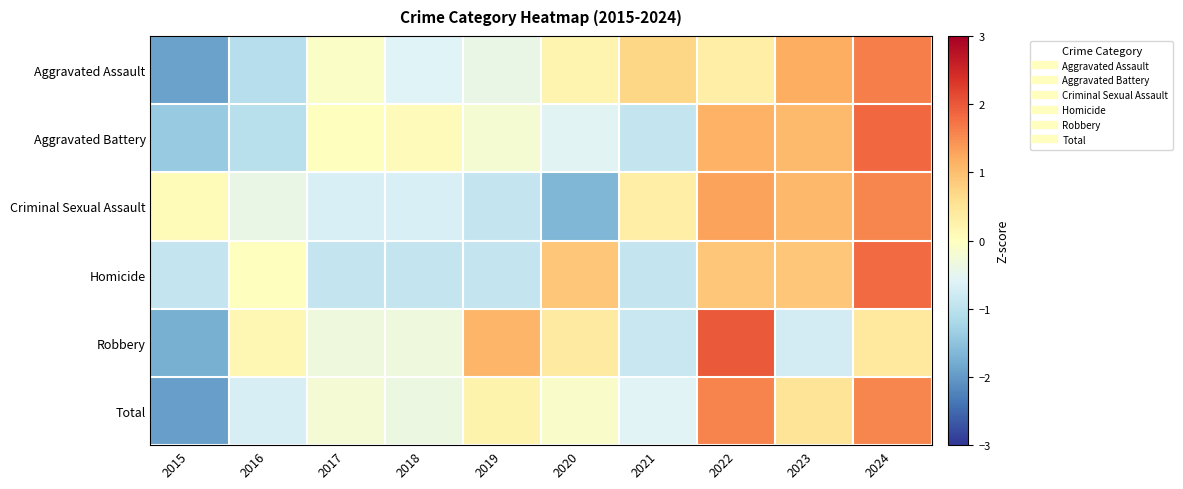

Reading left to right, transcribe all the data shown in this chart.

Aggravated Assault: 2015=-1.9	2016=-1.1	2017=-0.1	2018=-0.6	2019=-0.4	2020=0.2	2021=0.7	2022=0.3	2023=1.2	2024=1.6
Aggravated Battery: 2015=-1.4	2016=-1.0	2017=0.0	2018=0.1	2019=-0.2	2020=-0.6	2021=-0.9	2022=1.1	2023=1.0	2024=1.8
Criminal Sexual Assault: 2015=0.1	2016=-0.4	2017=-0.7	2018=-0.7	2019=-0.9	2020=-1.7	2021=0.3	2022=1.3	2023=1.1	2024=1.6
Homicide: 2015=-0.9	2016=0.0	2017=-0.9	2018=-0.9	2019=-0.9	2020=0.9	2021=-0.9	2022=0.9	2023=0.9	2024=1.8
Robbery: 2015=-1.8	2016=0.1	2017=-0.3	2018=-0.3	2019=1.1	2020=0.4	2021=-0.9	2022=2.0	2023=-0.7	2024=0.4
Total: 2015=-1.9	2016=-0.7	2017=-0.2	2018=-0.4	2019=0.2	2020=-0.1	2021=-0.6	2022=1.6	2023=0.5	2024=1.6